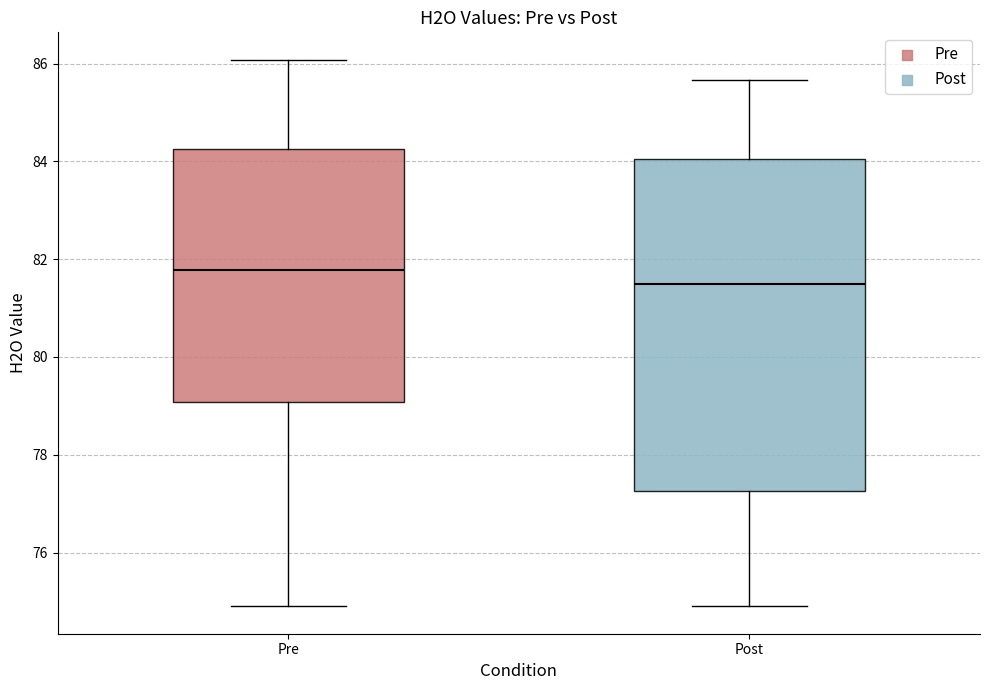

Which box is the tallest, from its lower edge to its upper edge?

Post